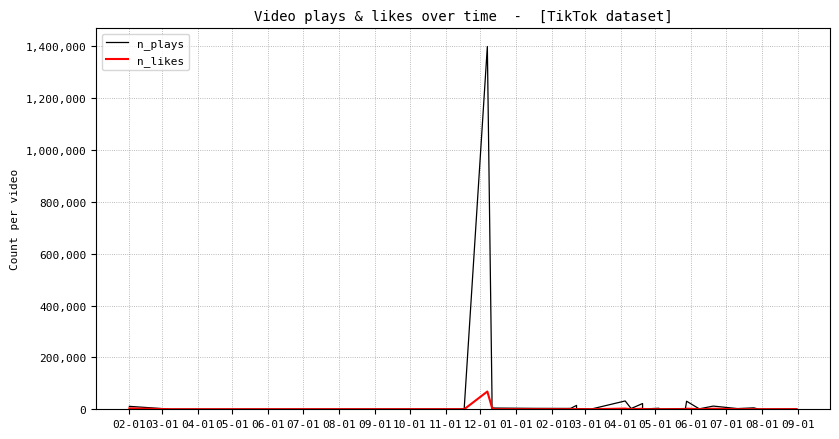

What are all the series names shown in the legend?

n_plays, n_likes